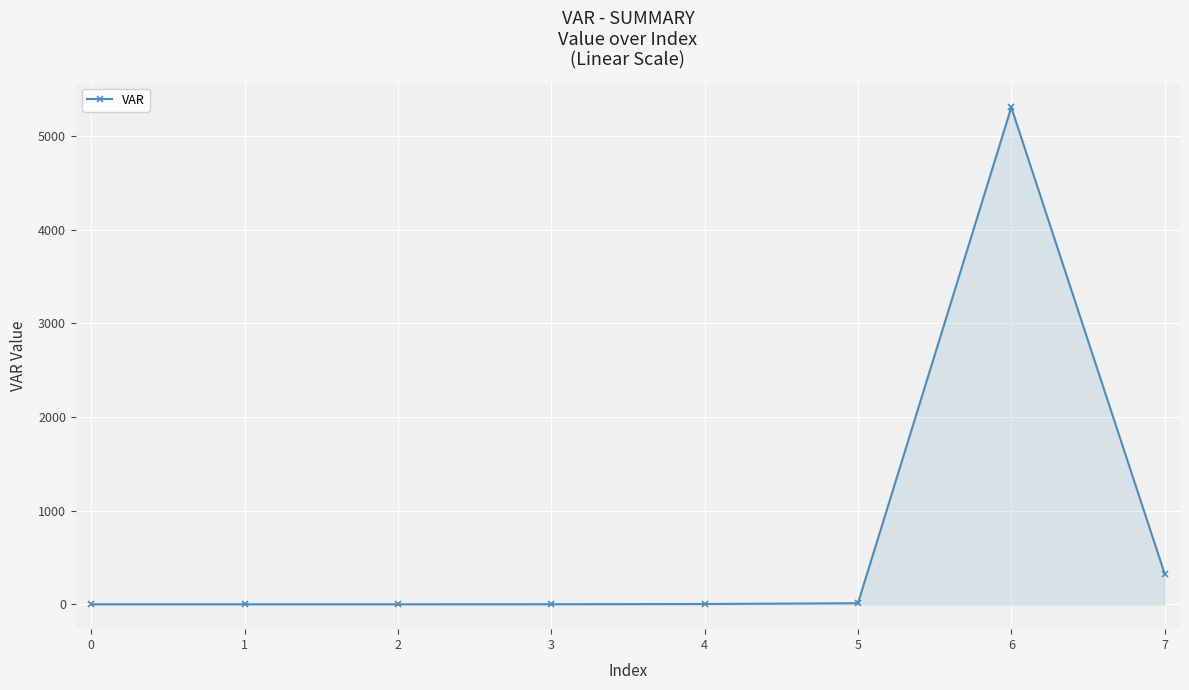

At which category does the chart reach its peak across all series?

6